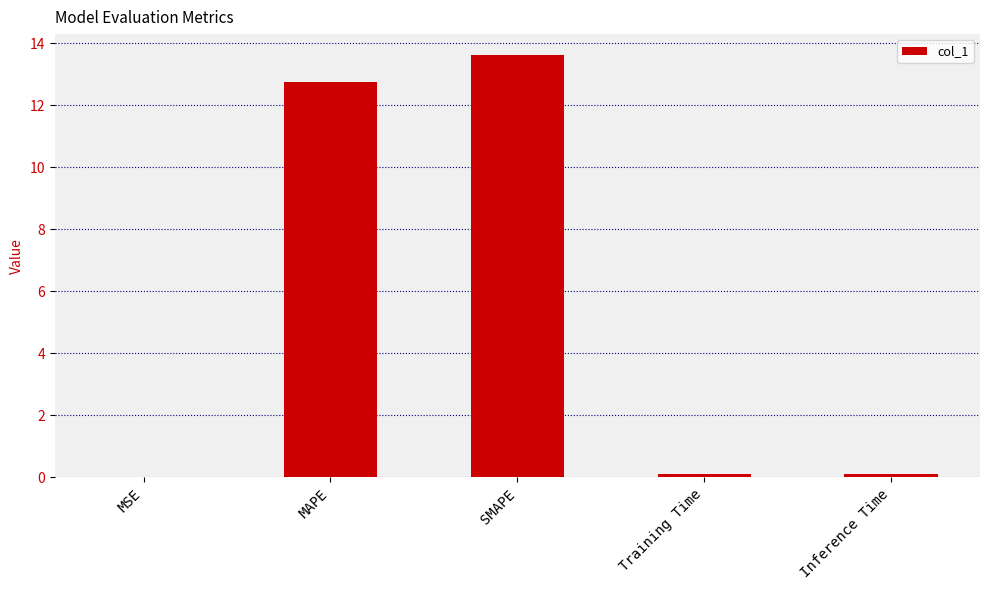

Between MAPE and MSE, which is larger?

MAPE